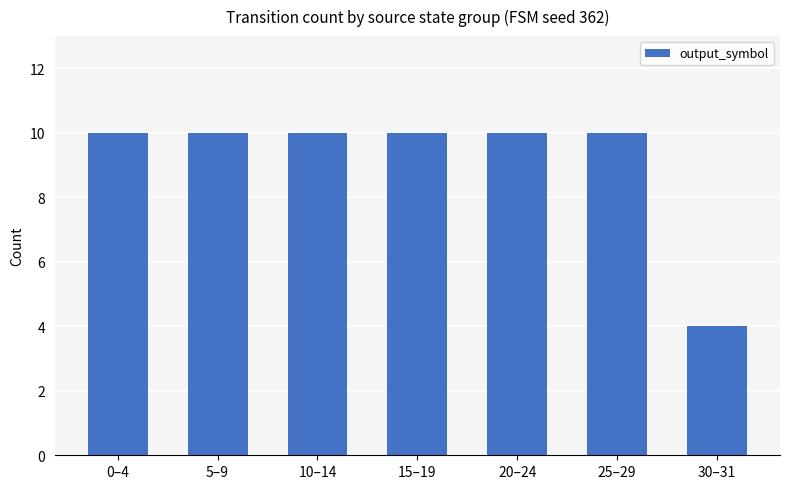

What is the ratio of the value at 25–29 to the value at 10–14?

1.0